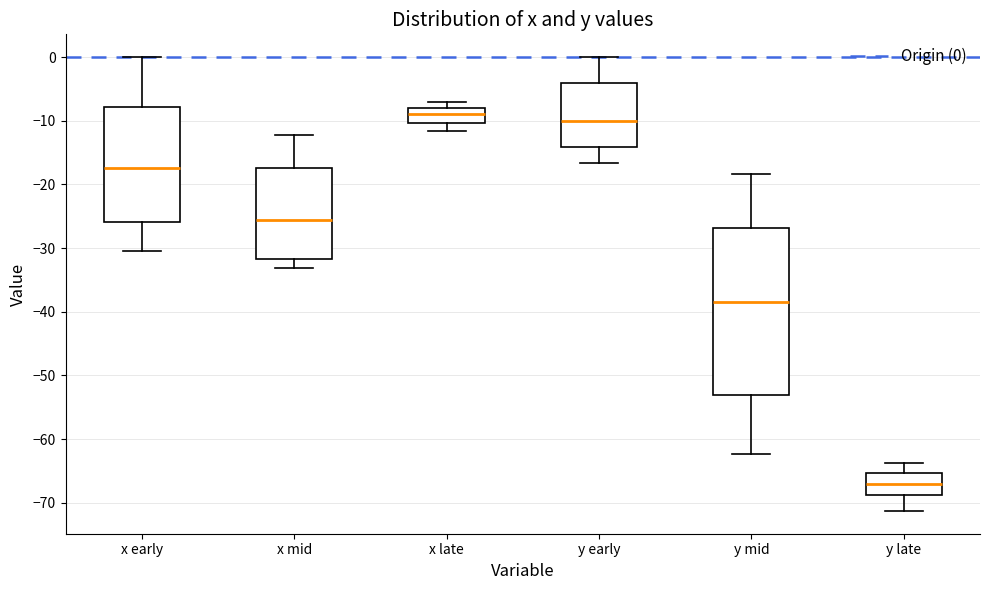

Which box has the lowest median line?

y late